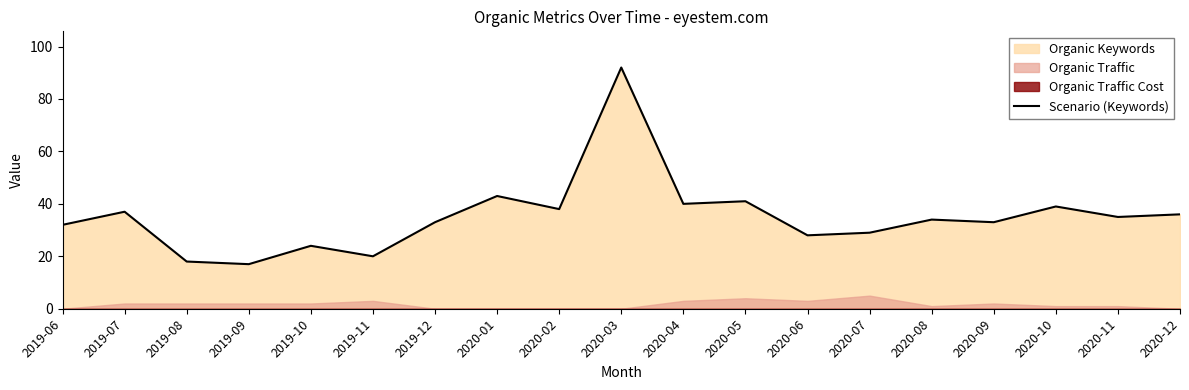

At which label is the value closest to 54?

2020-01